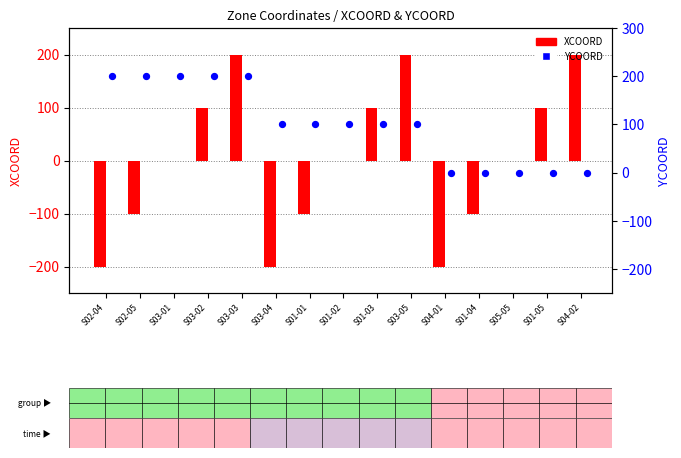

What is the total value across all series at S03-04?

-100